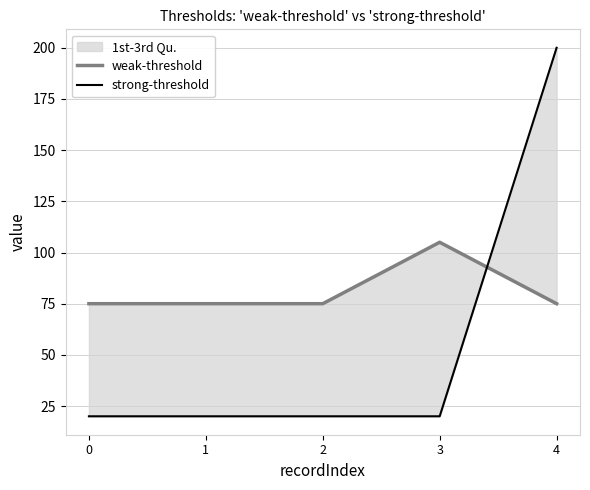

What is the difference between the highest and lowest values at 4?

125